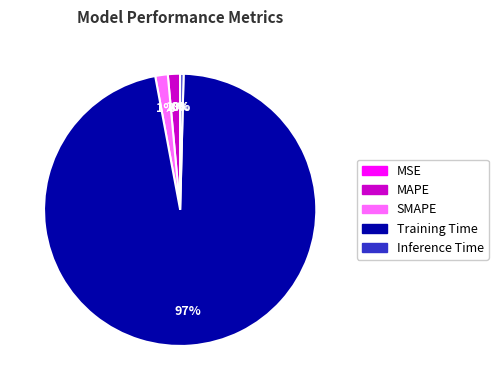

Is there a majority slice in this chart?

Yes